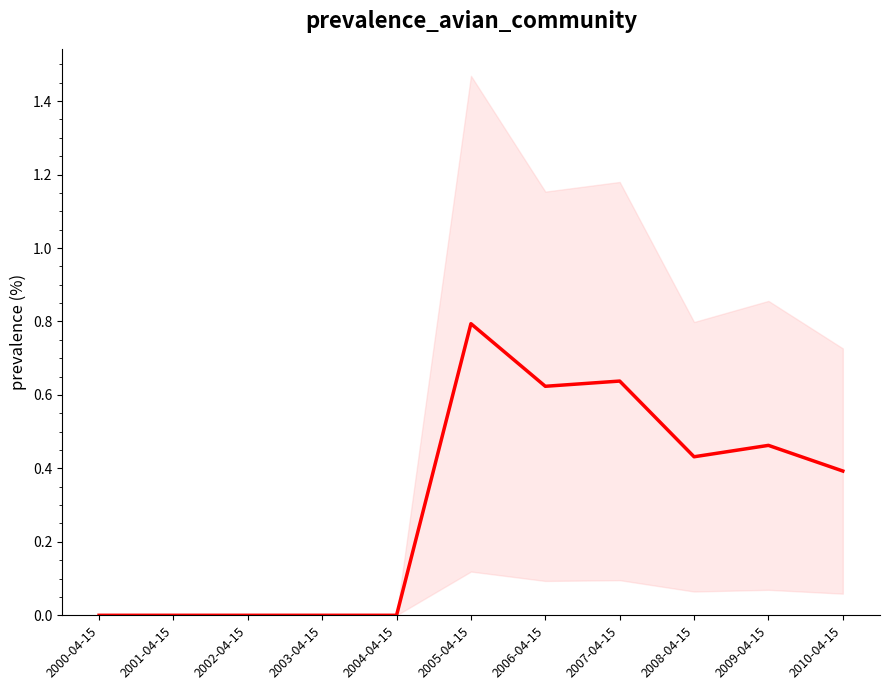

True or false: the data shows 0.6 at 2007-04-15.

True